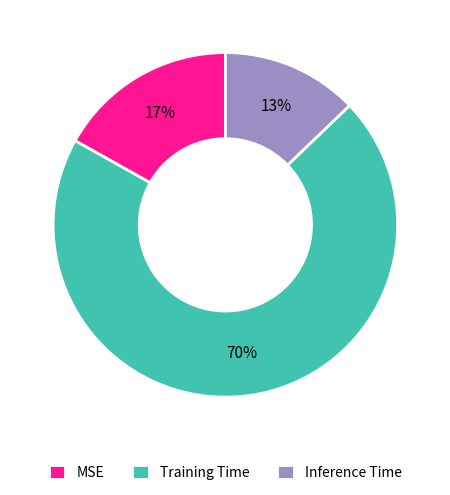

The MSE slice represents 17% of the pie. True or false?

True